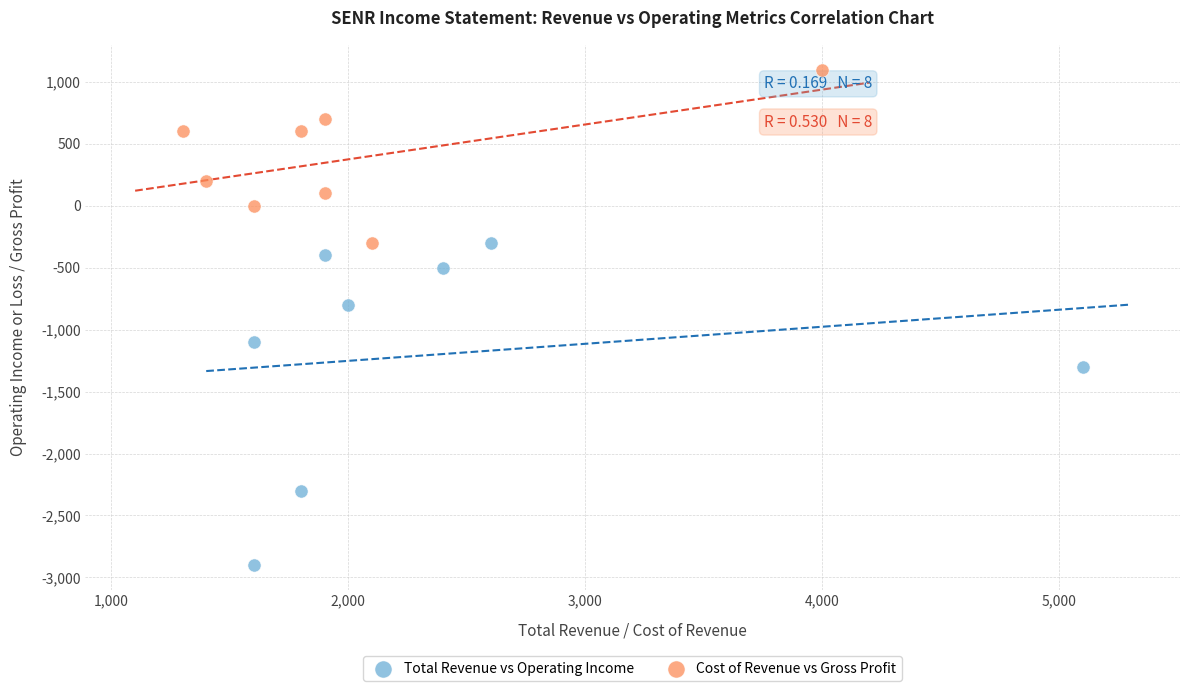

Which series has the widest spread of Y values?

Total Revenue vs Operating Income